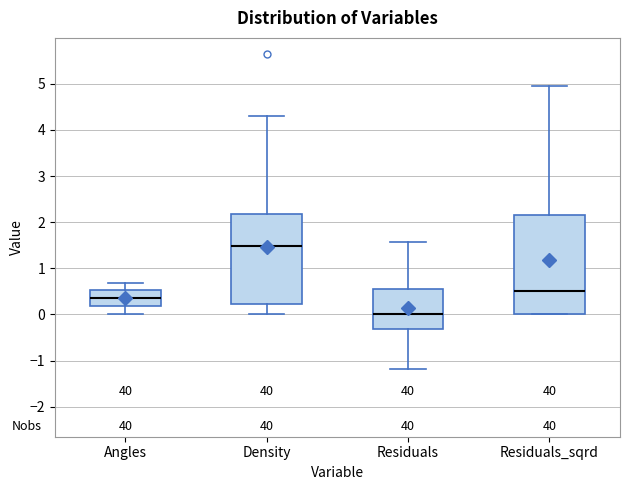

Reading left to right, read every box against the y-axis: the position of its median line, the range the box covers, and the ends of its whiskers. The values are not printed on the chart, so give them approximately, as read against the axis.

Angles: median 0.4, box 0.2 to 0.5, whiskers 0.0 to 0.7
Density: median 1.5, box 0.2 to 2.2, whiskers 0.0 to 4.3
Residuals: median 0.0, box -0.3 to 0.6, whiskers -1.2 to 1.6
Residuals_sqrd: median 0.5, box 0.0 to 2.2, whiskers 0.0 to 4.9